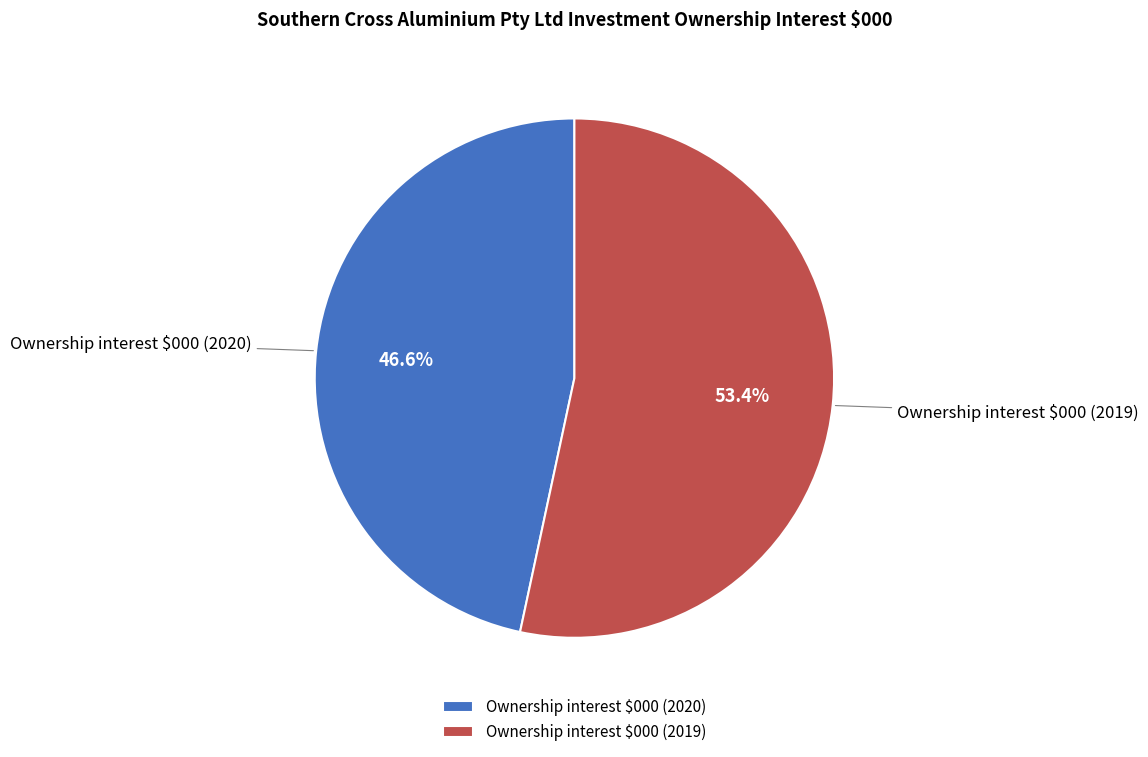

True or false: Ownership interest $000 (2019) accounts for 53% of the total.

True